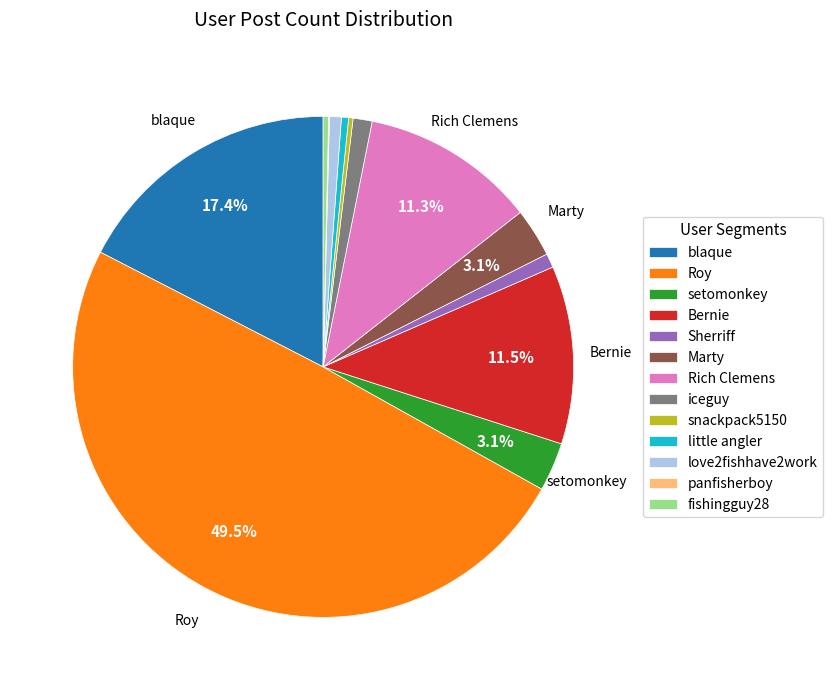

What percentage is the Marty slice, to the nearest percent?

3%